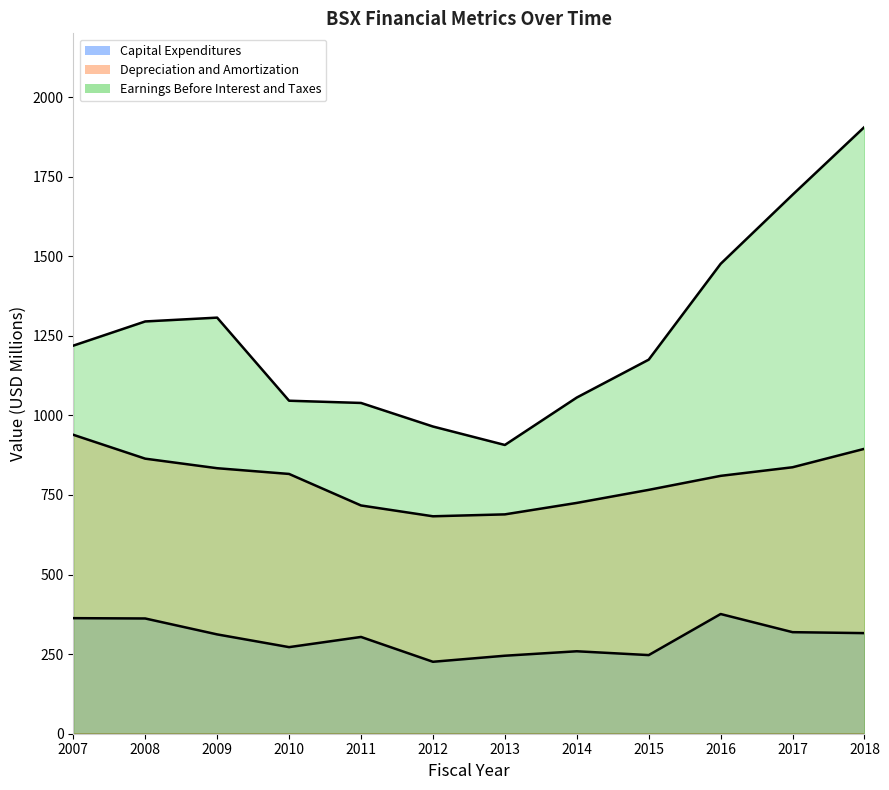

At how many categories does at least one series exceed 1500?

2